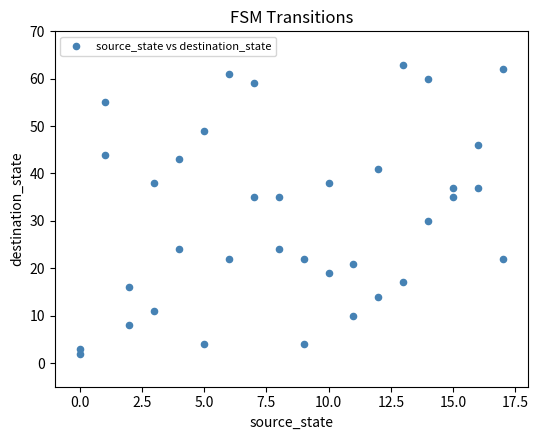

What Y value in the scatter plot is closest to 32?

30